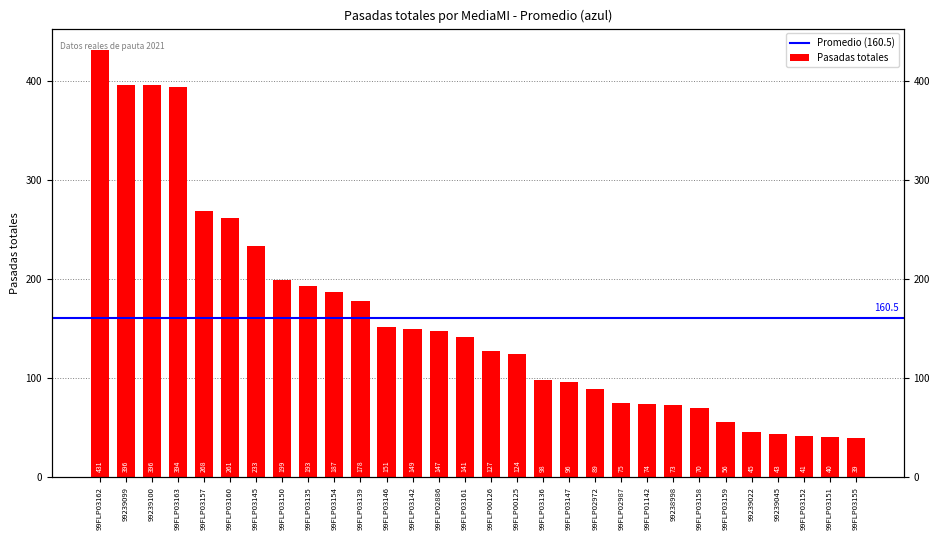

What is the maximum value shown in the chart?

431